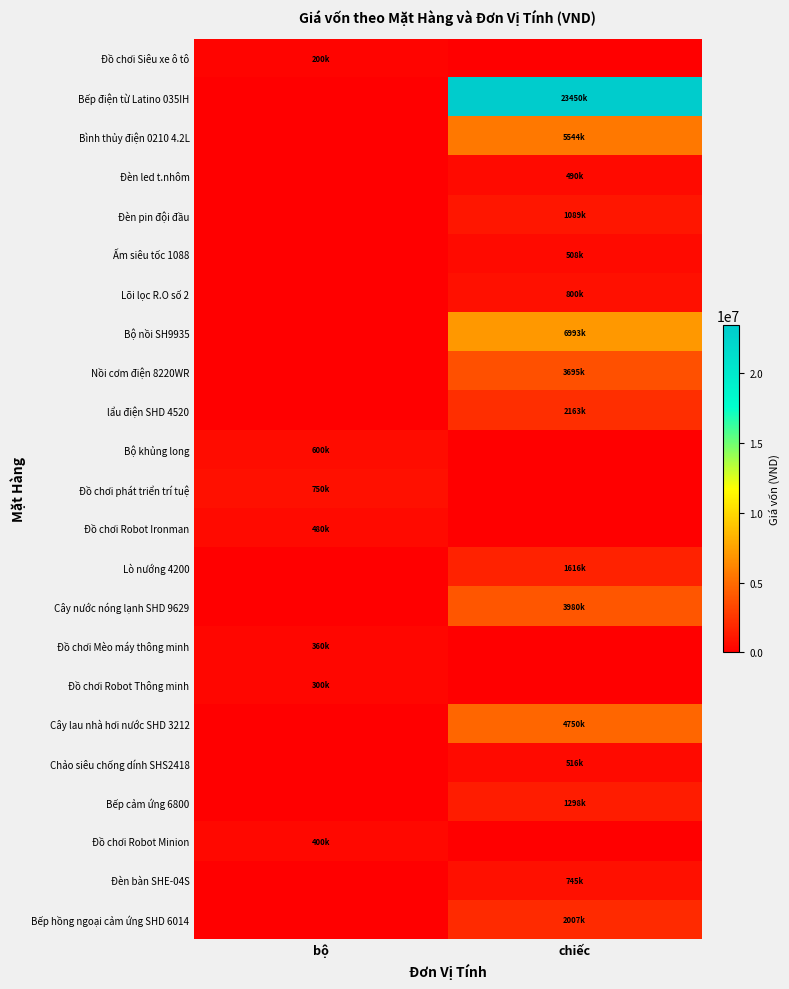

Which has a higher value, chiếc or bộ?

bộ